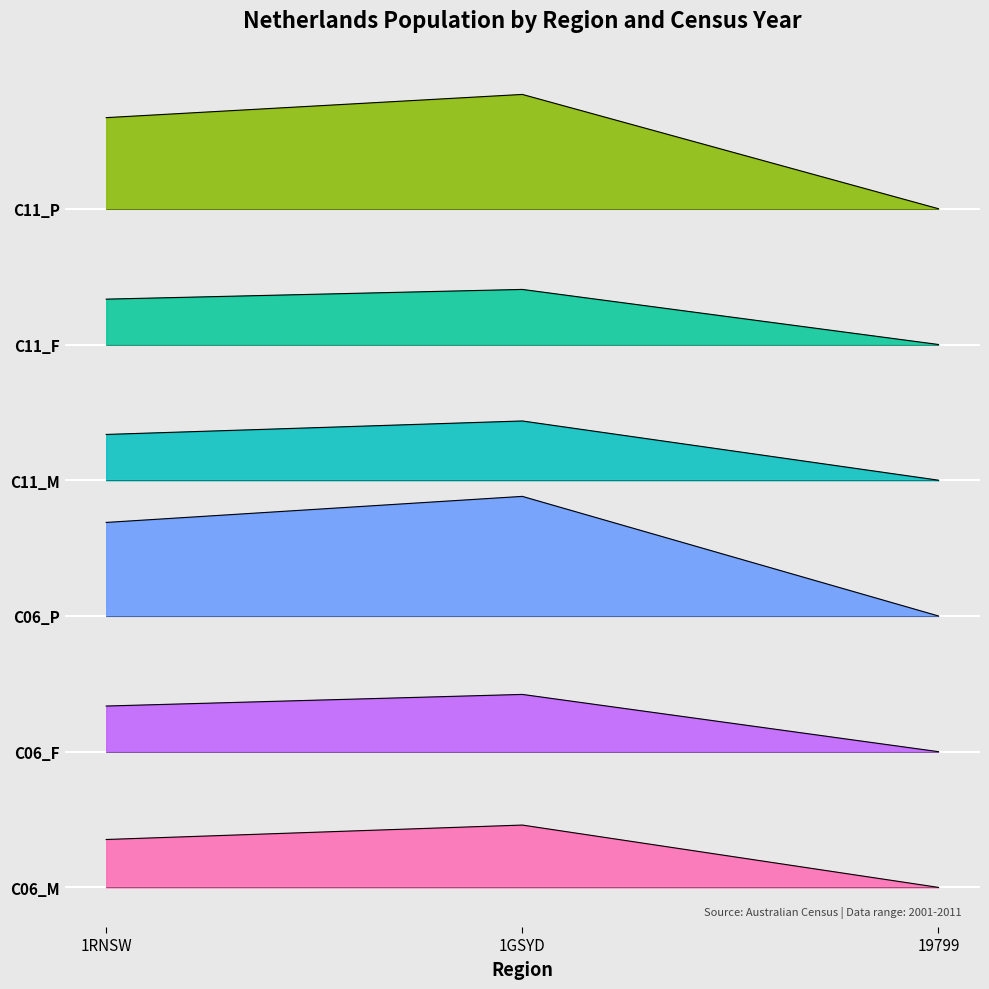

What are all the series names shown in the legend?

Netherlands_C06_M, Netherlands_C06_F, Netherlands_C06_P, Netherlands_C11_M, Netherlands_C11_F, Netherlands_C11_P